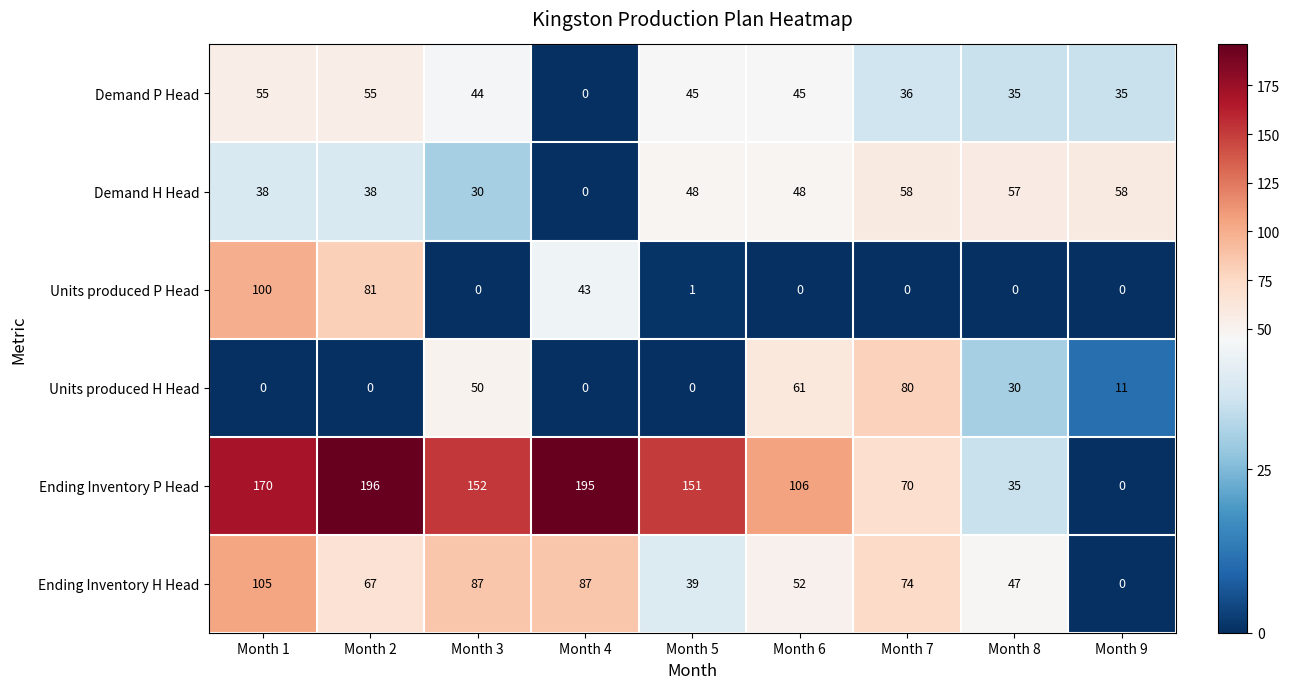

At how many categories does at least one series exceed 127?

5